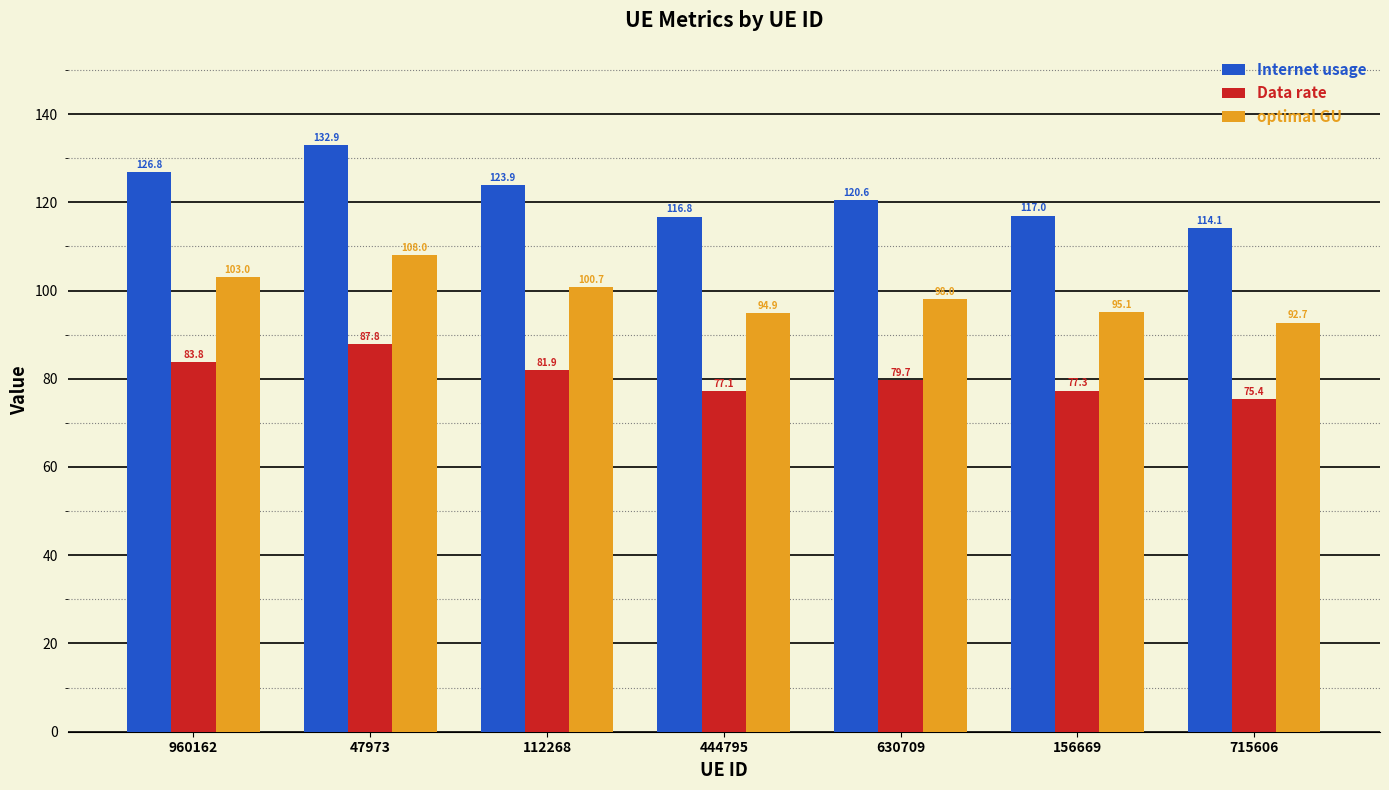

What is the label of the 4th bar from the right?

444795